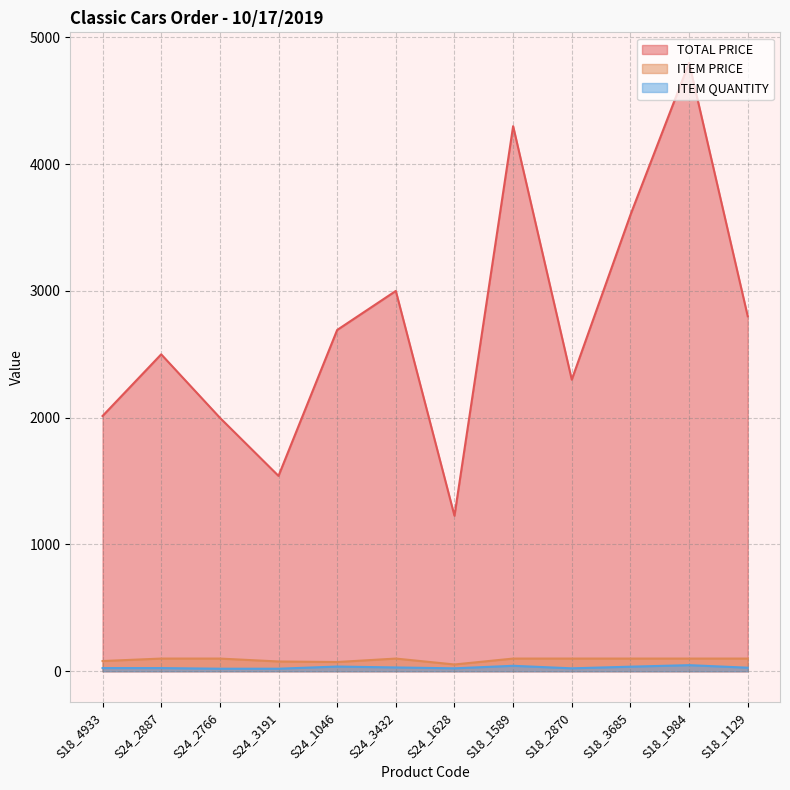

Which series changed the most between S24_2766 and S24_1046?

TOTAL PRICE